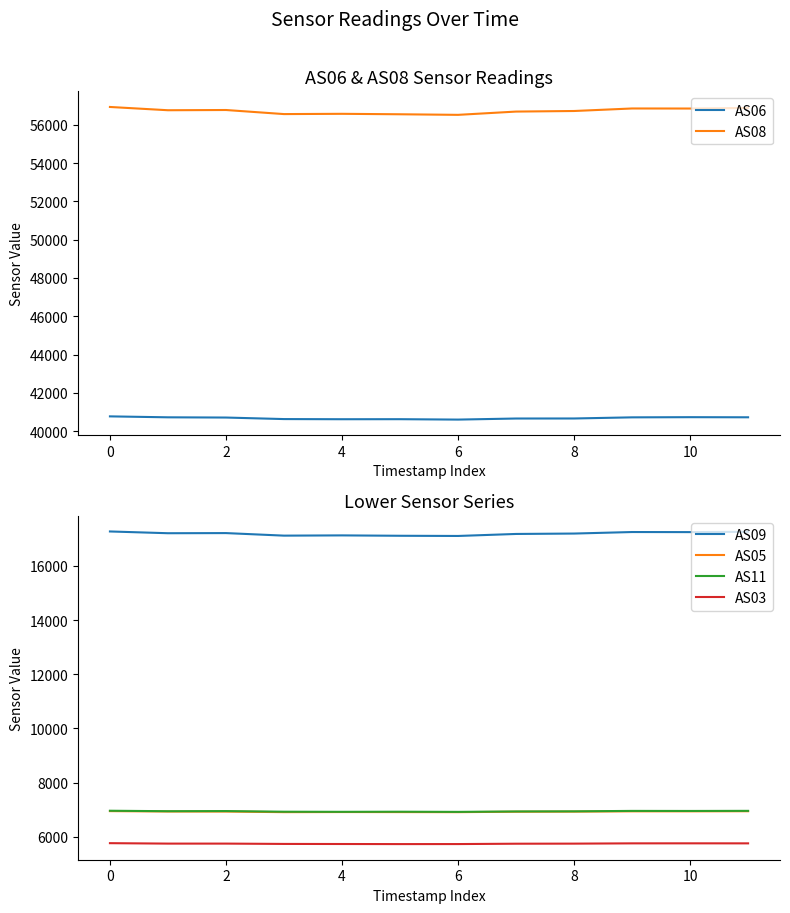

Which series has the widest spread of values?

AS08